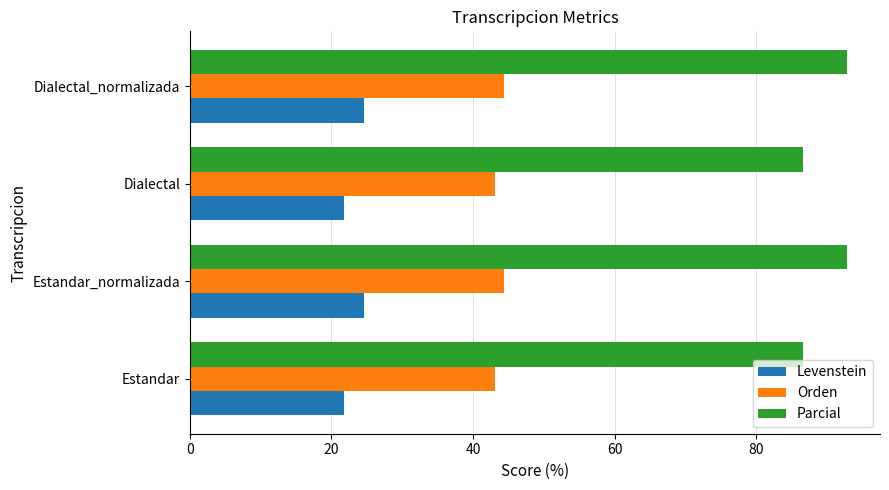

Rank the series by their maximum value, from lowest to highest.

Levenstein, Orden, Parcial